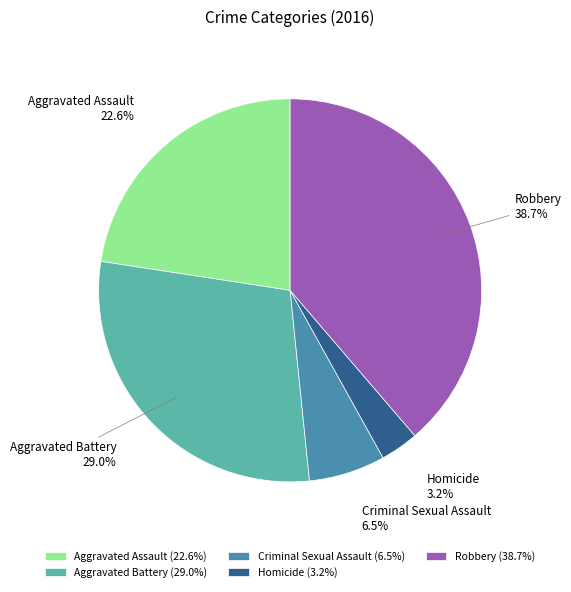

Approximately how many times larger is the value at Homicide compared to Robbery?

0.1